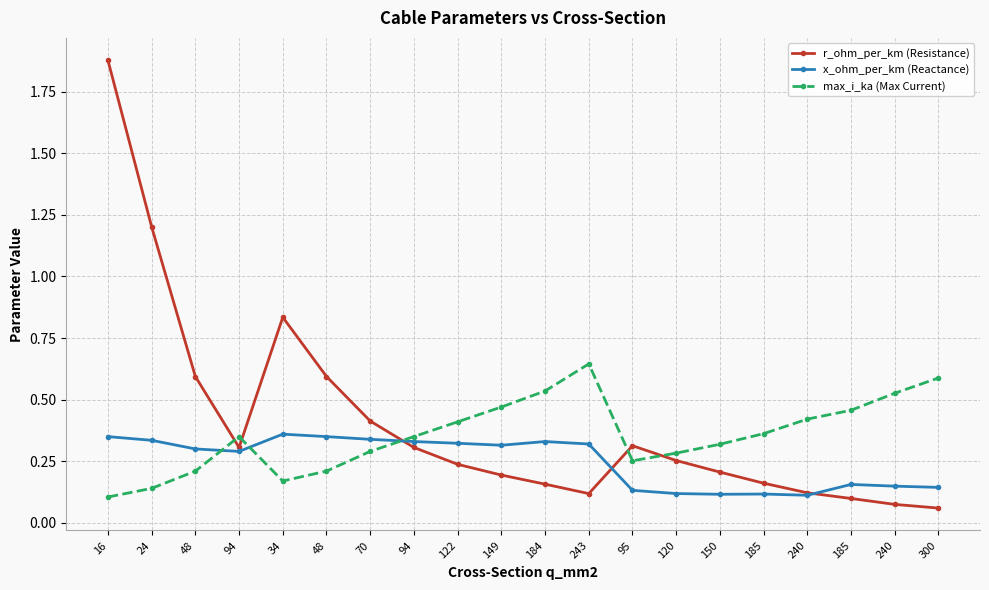

Reading left to right, transcribe all the data shown in this chart.

r_ohm_per_km (Resistance): 1.9	1.2	0.6	0.3	0.8	0.6	0.4	0.3	0.2	0.2	0.2	0.1	0.3	0.3	0.2	0.2	0.1	0.1	0.1	0.1
x_ohm_per_km (Reactance): 0.3	0.3	0.3	0.3	0.4	0.3	0.3	0.3	0.3	0.3	0.3	0.3	0.1	0.1	0.1	0.1	0.1	0.2	0.1	0.1
max_i_ka (Max Current): 0.1	0.1	0.2	0.3	0.2	0.2	0.3	0.3	0.4	0.5	0.5	0.6	0.3	0.3	0.3	0.4	0.4	0.5	0.5	0.6